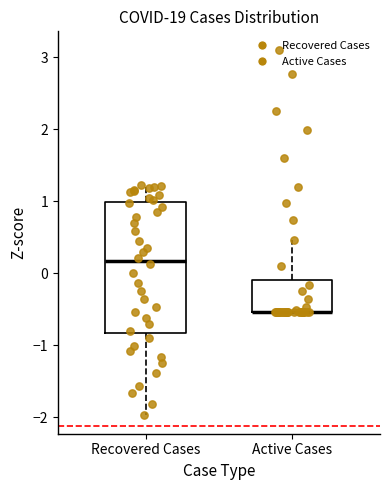

Reading left to right, read every box against the y-axis: the position of its median line, the range the box covers, and the ends of its whiskers. The values are not printed on the chart, so give them approximately, as read against the axis.

Recovered Cases: median 0.2, box -0.8 to 1.0, whiskers -2.0 to 1.2
Active Cases: median -0.5 (drawn on the box's lower edge), box -0.5 to -0.1, whiskers -0.5 to 0.5